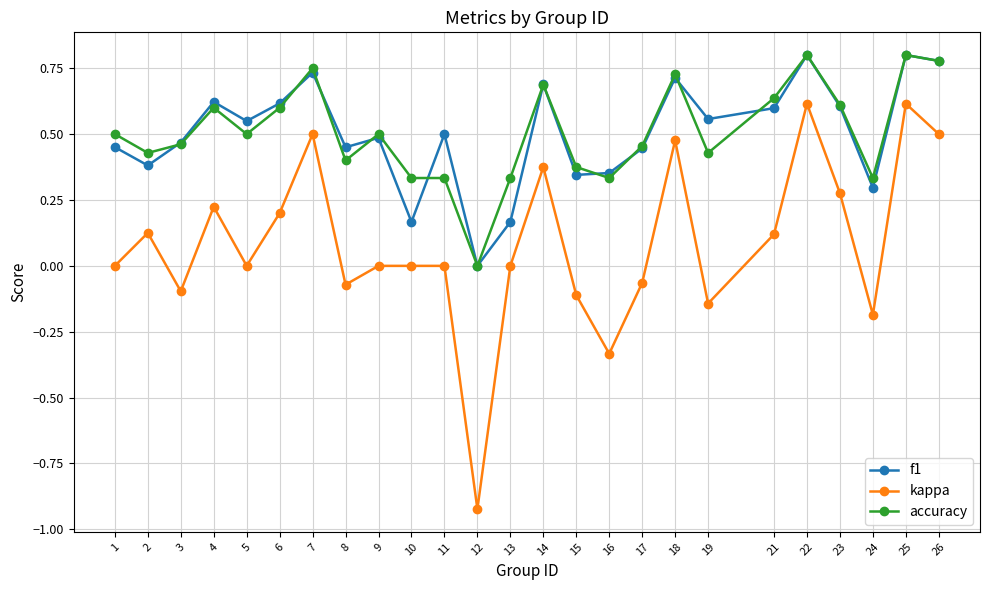

How many values in the accuracy series exceed 0?

24